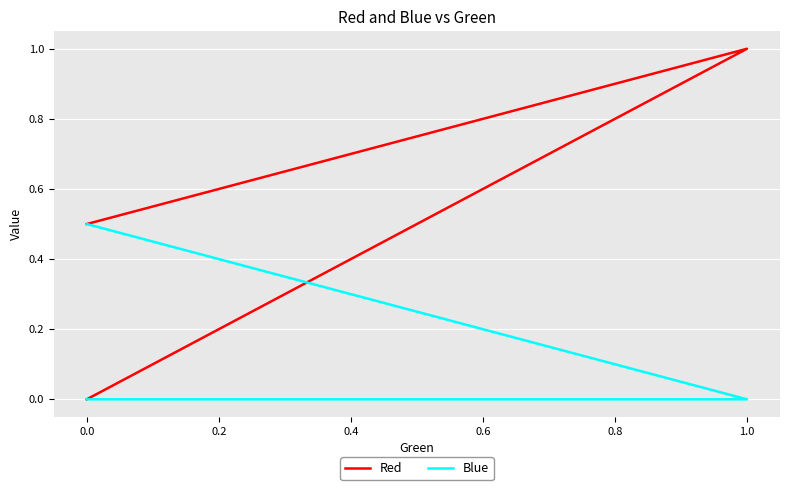

Rank the series by their maximum value, from lowest to highest.

Blue, Red